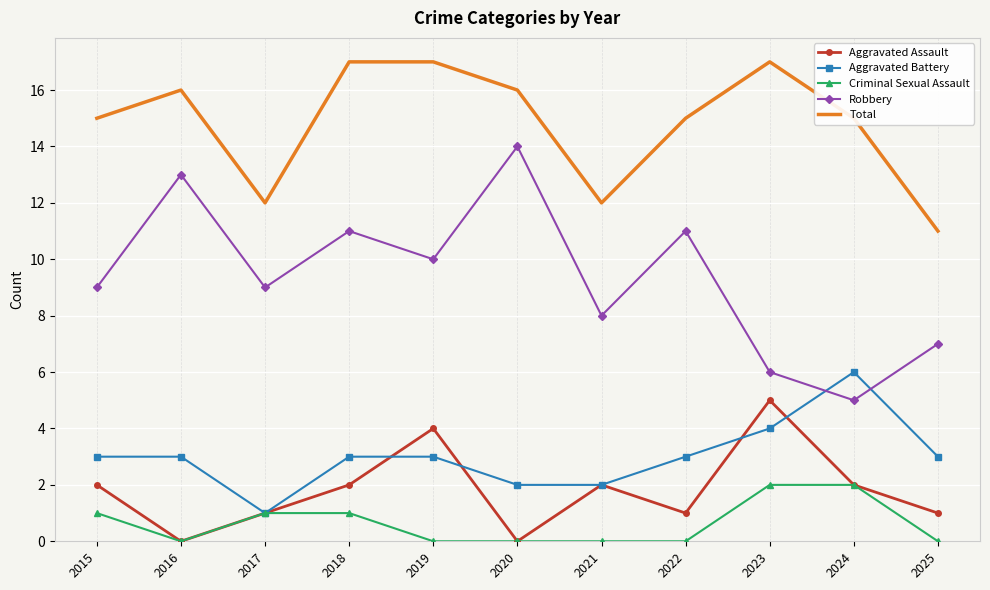

How many Robbery values are between 7 and 11?

7